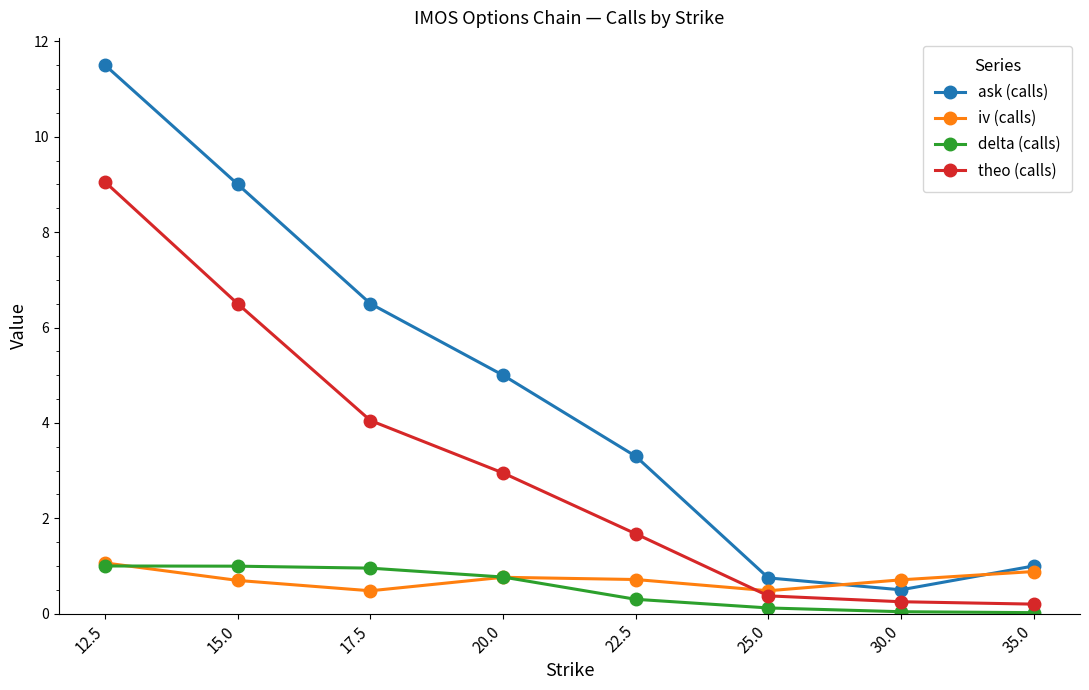

Which series has the widest spread of values?

ask (calls)